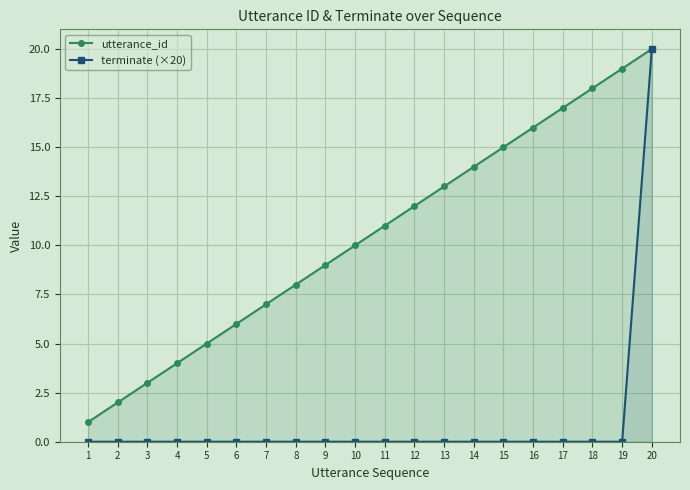

Reading left to right, transcribe all the data shown in this chart.

utterance_id: 1=1	2=2	3=3	4=4	5=5	6=6	7=7	8=8	9=9	10=10	11=11	12=12	13=13	14=14	15=15	16=16	17=17	18=18	19=19	20=20
terminate (×20): 1=0	2=0	3=0	4=0	5=0	6=0	7=0	8=0	9=0	10=0	11=0	12=0	13=0	14=0	15=0	16=0	17=0	18=0	19=0	20=20